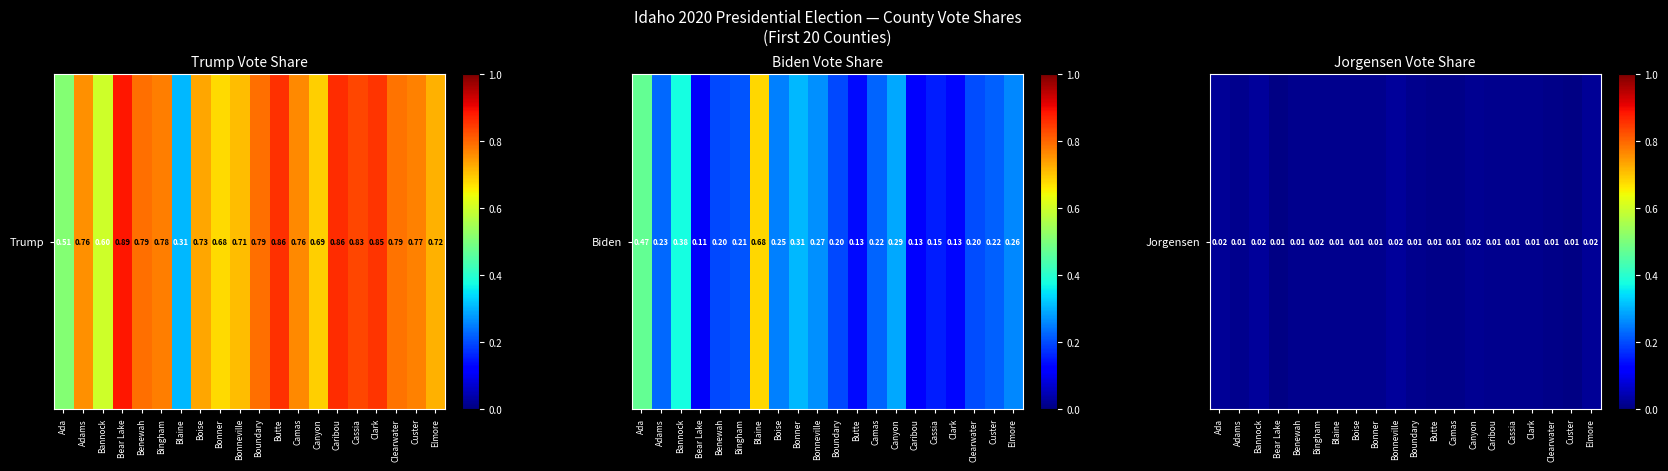

The chart shows a value of 0.0 at Benewah. True or false?

False